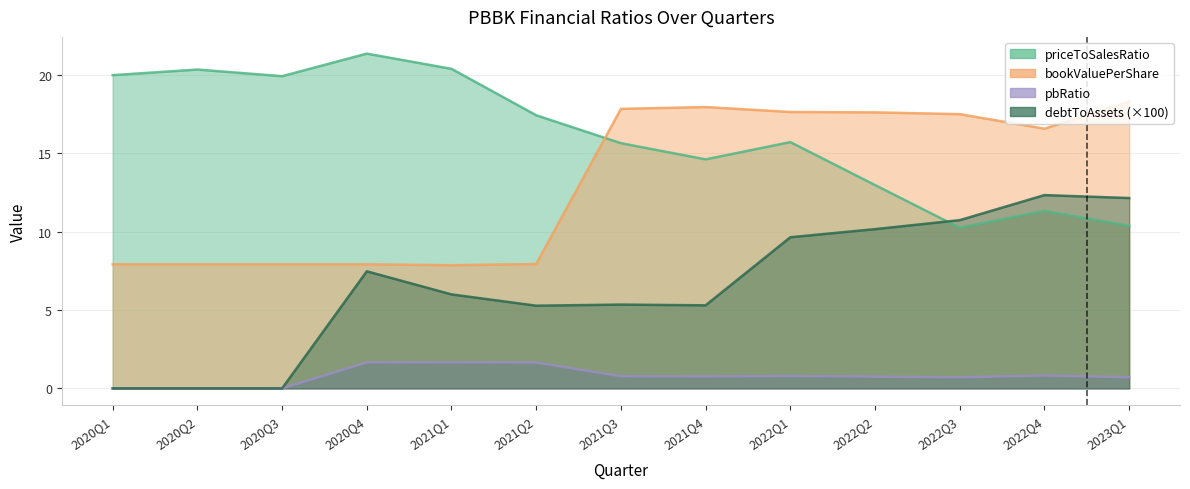

Which has a higher value, 2021Q2 or 2020Q4?

2020Q4